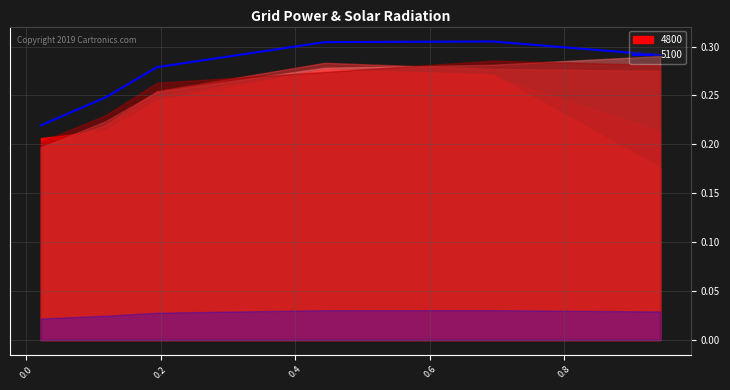

How many distinct data groups are displayed?

6